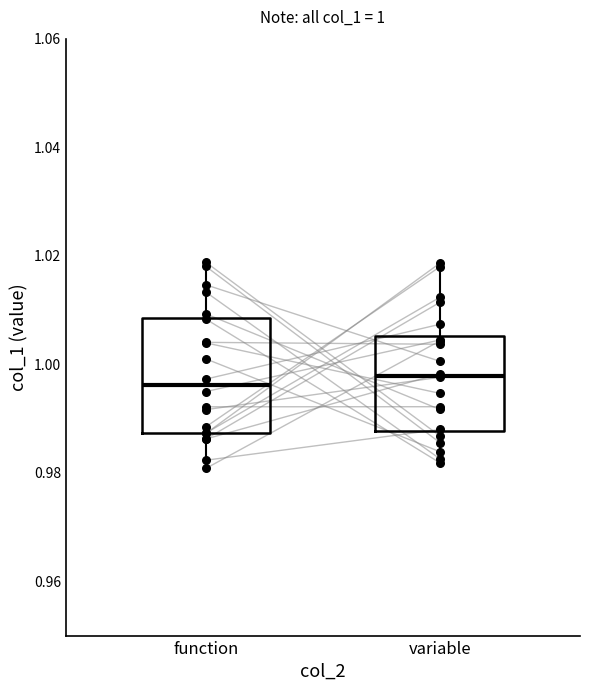

Which box is the tallest, from its lower edge to its upper edge?

function